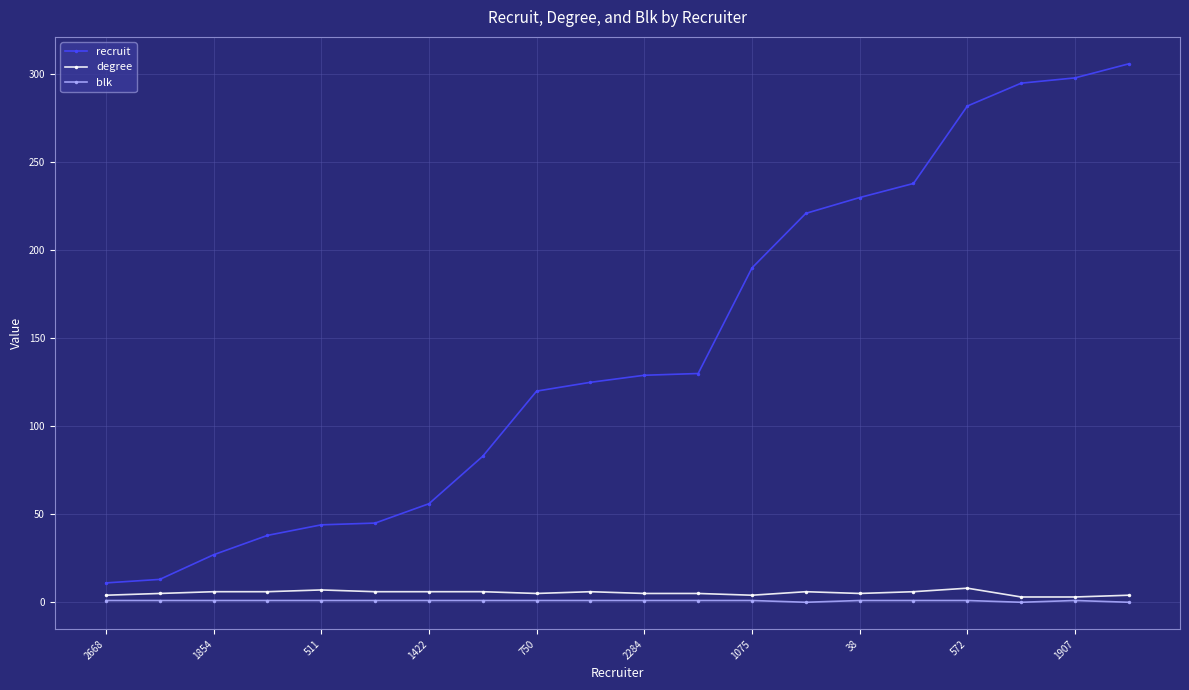

What is the sum of all blk values?

17